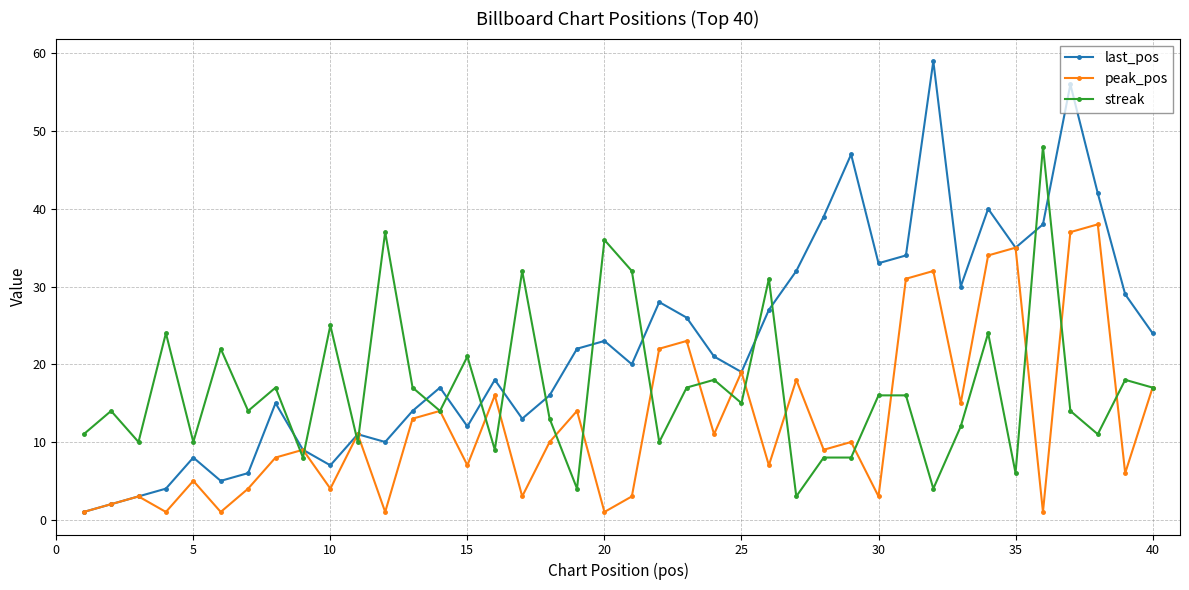

List the series in order of their peak value, lowest first.

peak_pos, streak, last_pos